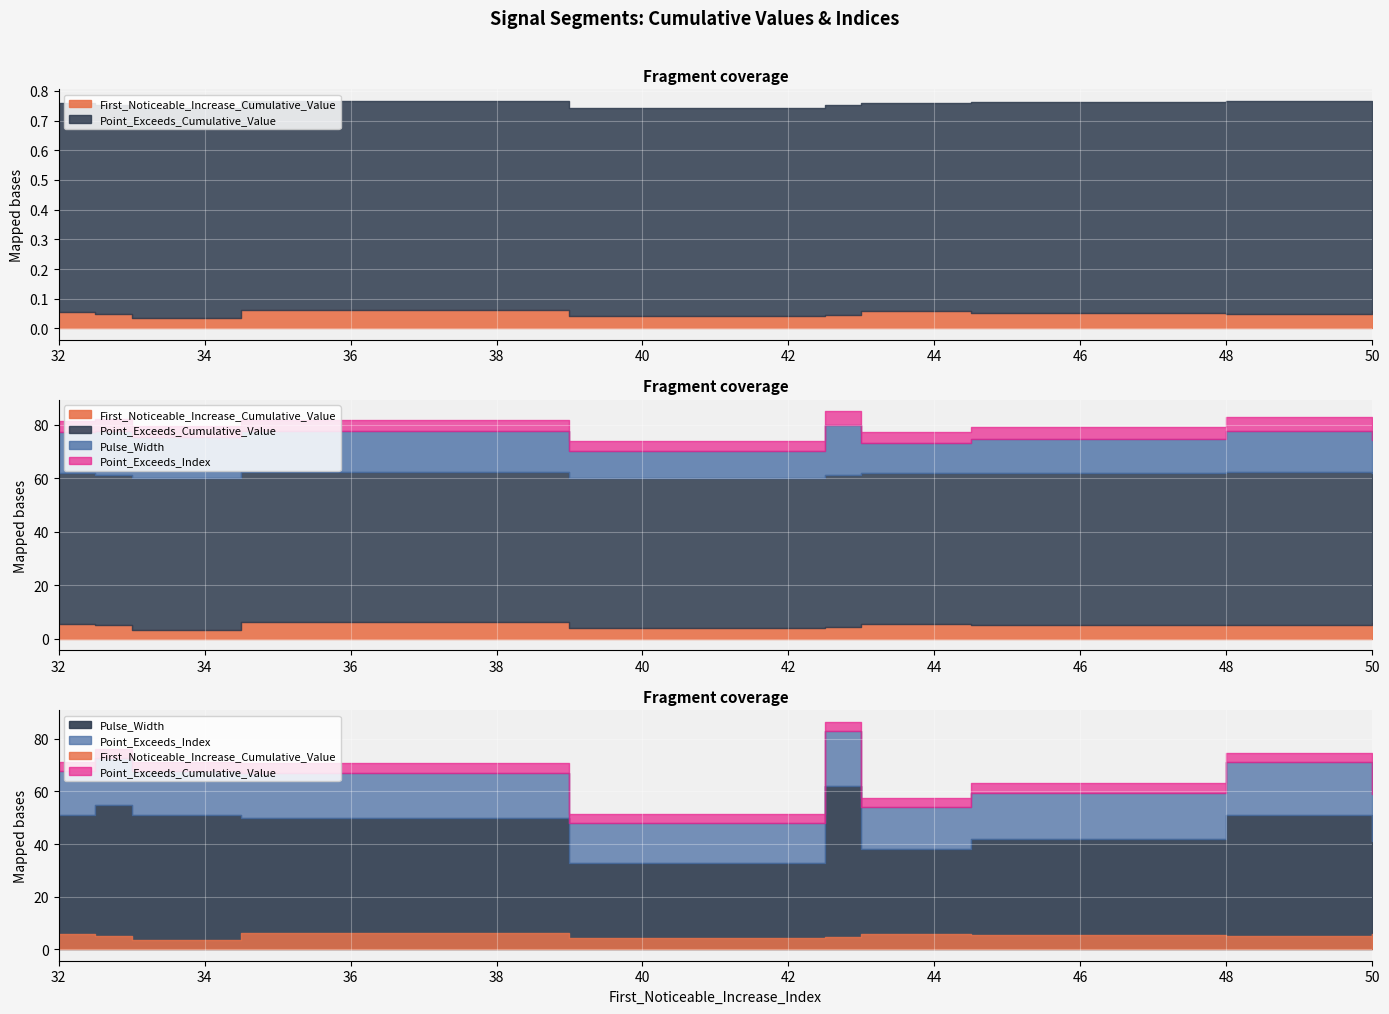

The value of First_Noticeable_Increase_Cumulative_Value at 50 is 0.0. True or false?

False